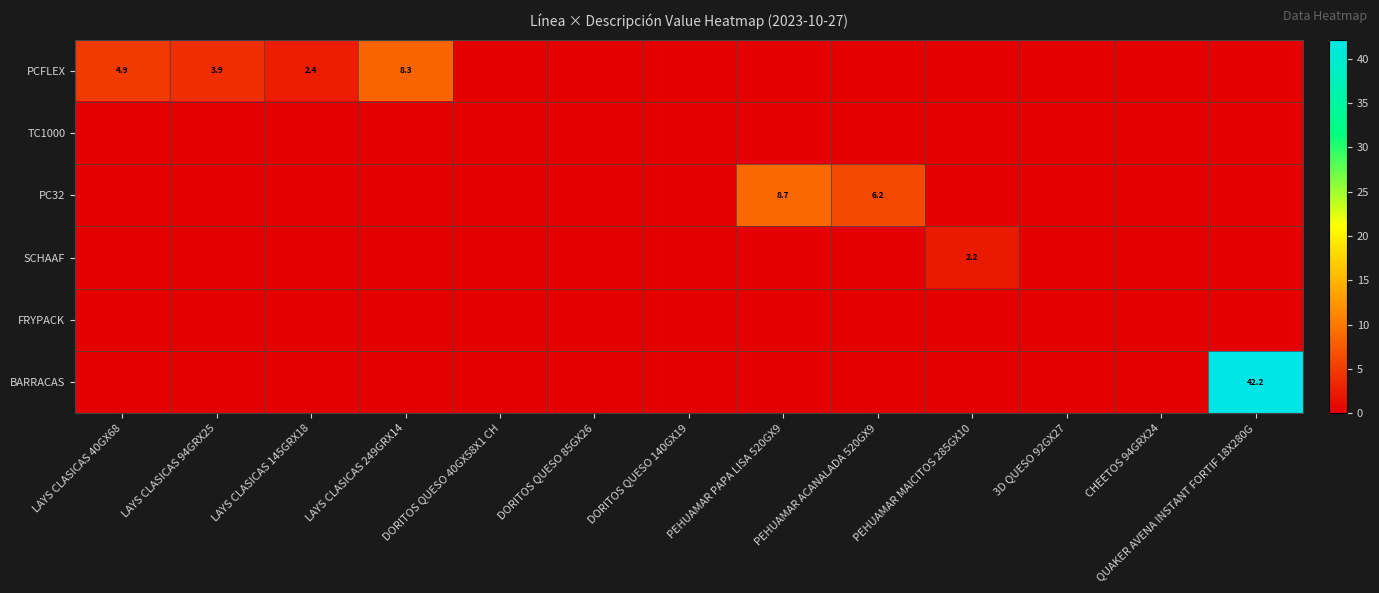

What is the sum of all PC32 values?

14.9